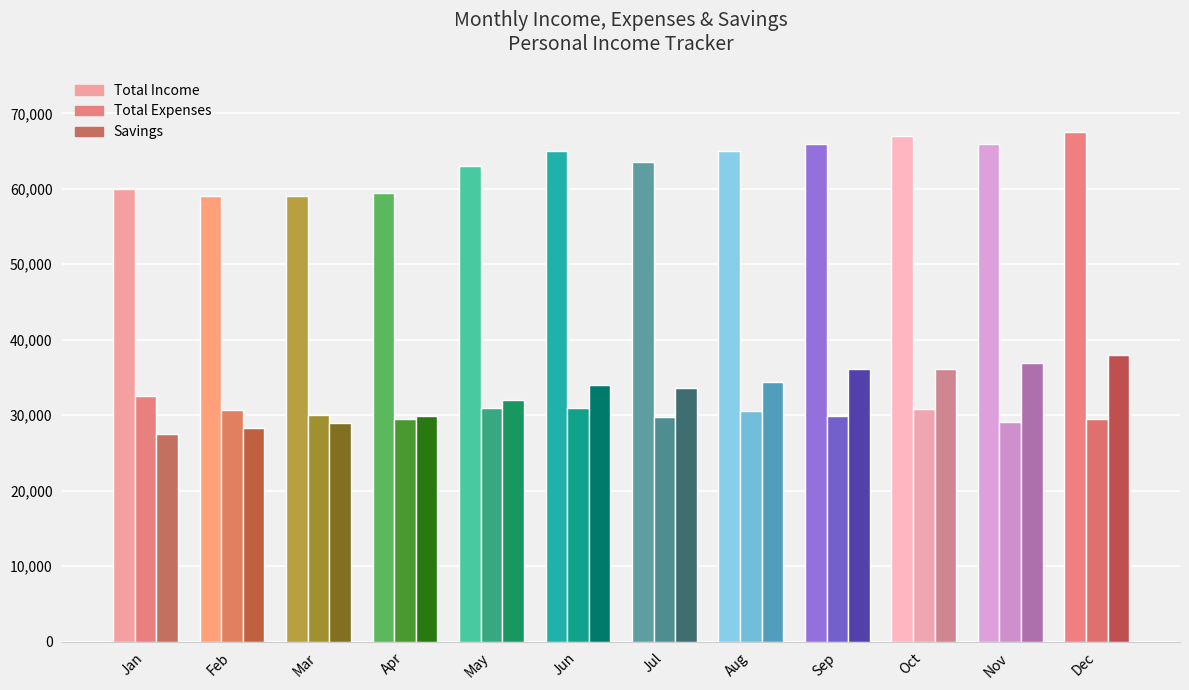

Which series has the largest total across all categories?

Total Income